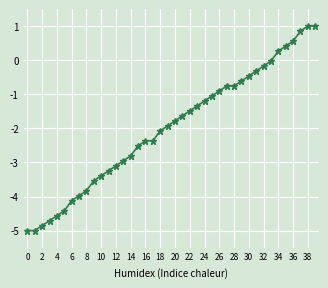

What is the value of the 5th point from the left?

-4.6